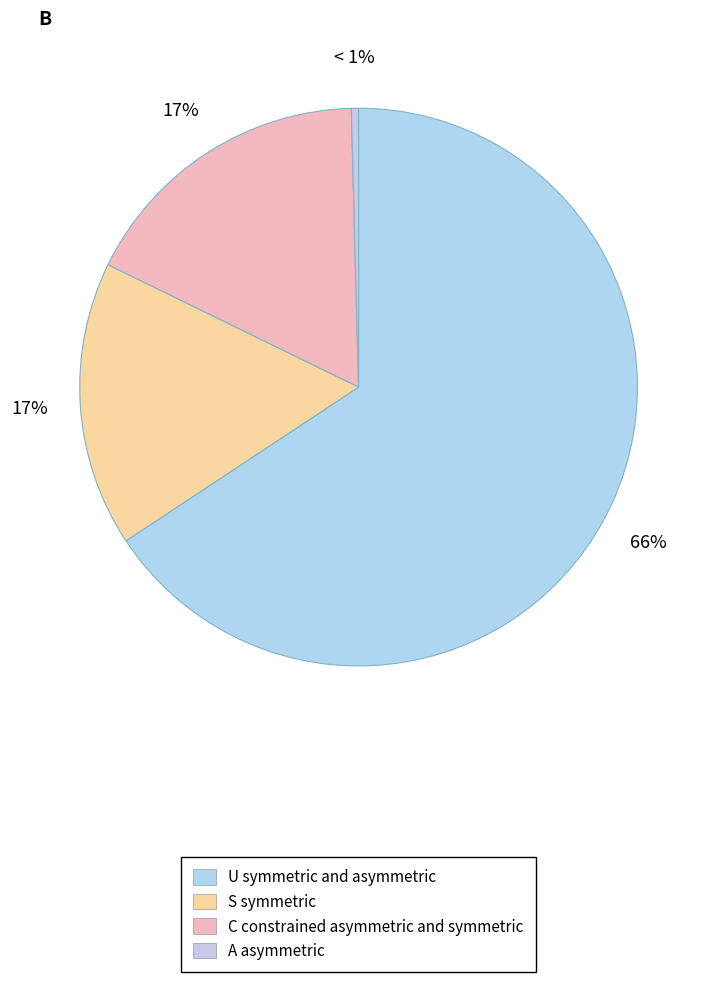

Count the number of slices in the pie.

4